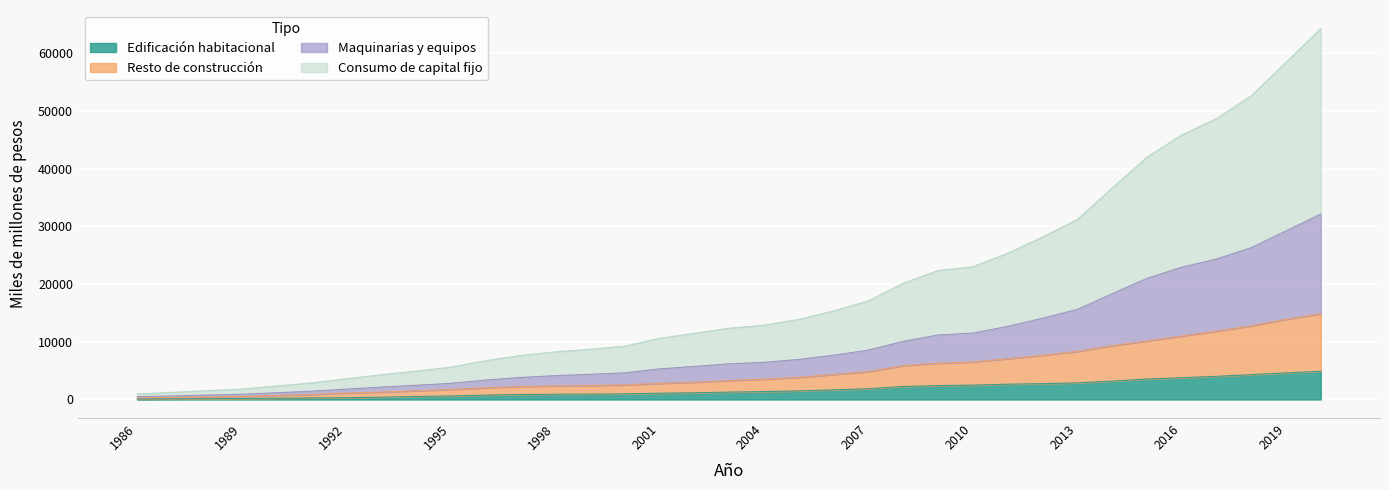

Is it true that Consumo de capital fijo equals 16555 at 2020?

False